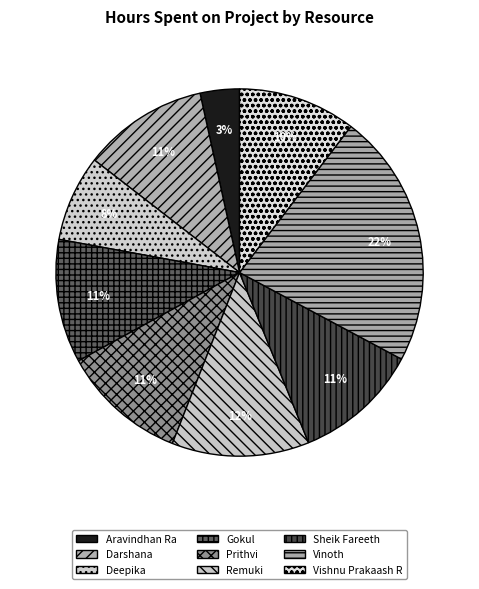

What percentage is the Gokul slice, to the nearest percent?

11%